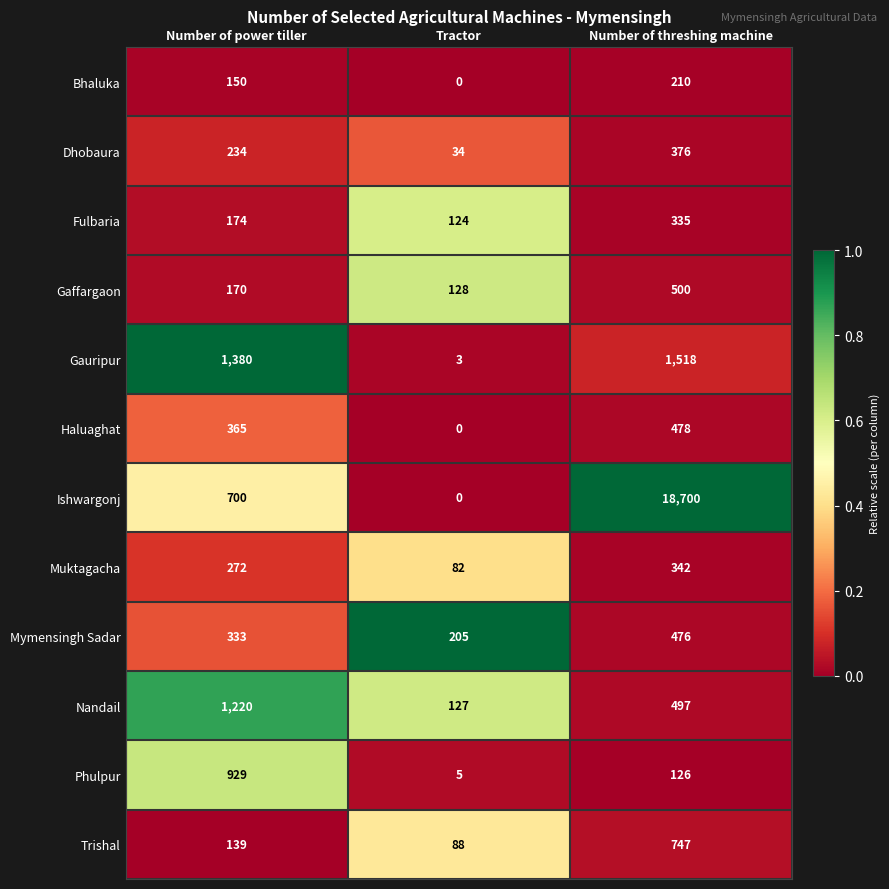

The Dhobaura series shows 34 at Tractor. True or false?

True